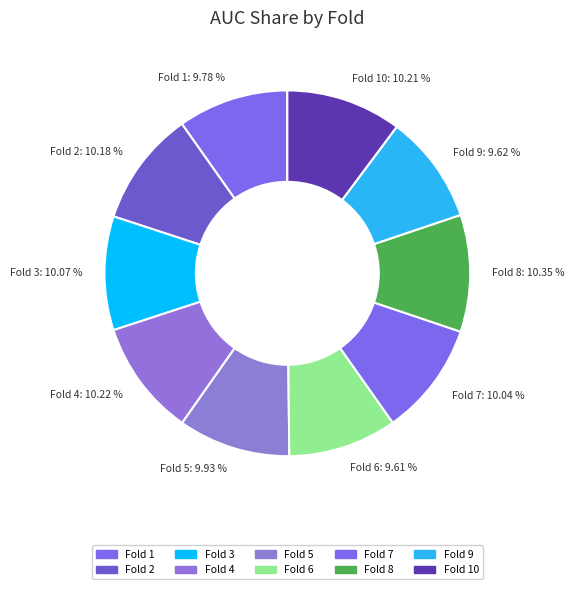

The Fold 9 slice represents 10% of the pie. True or false?

True